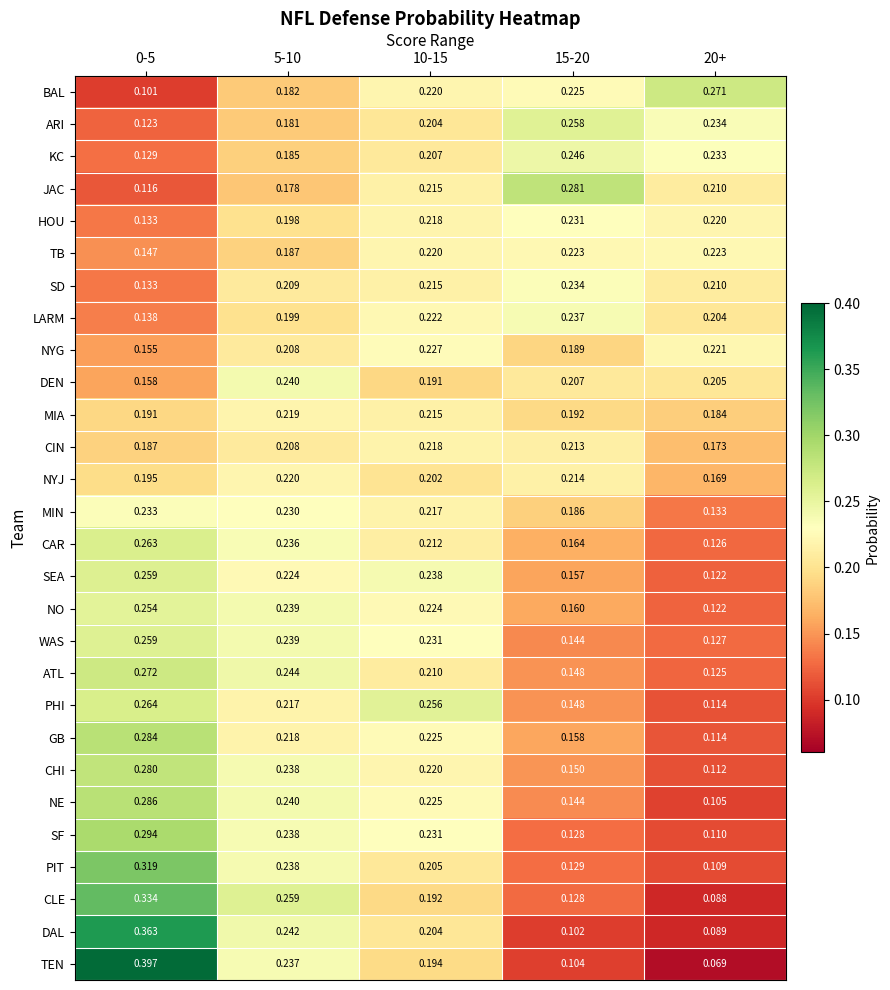

Between 5-10 and 20+, which series saw the biggest shift?

CLE